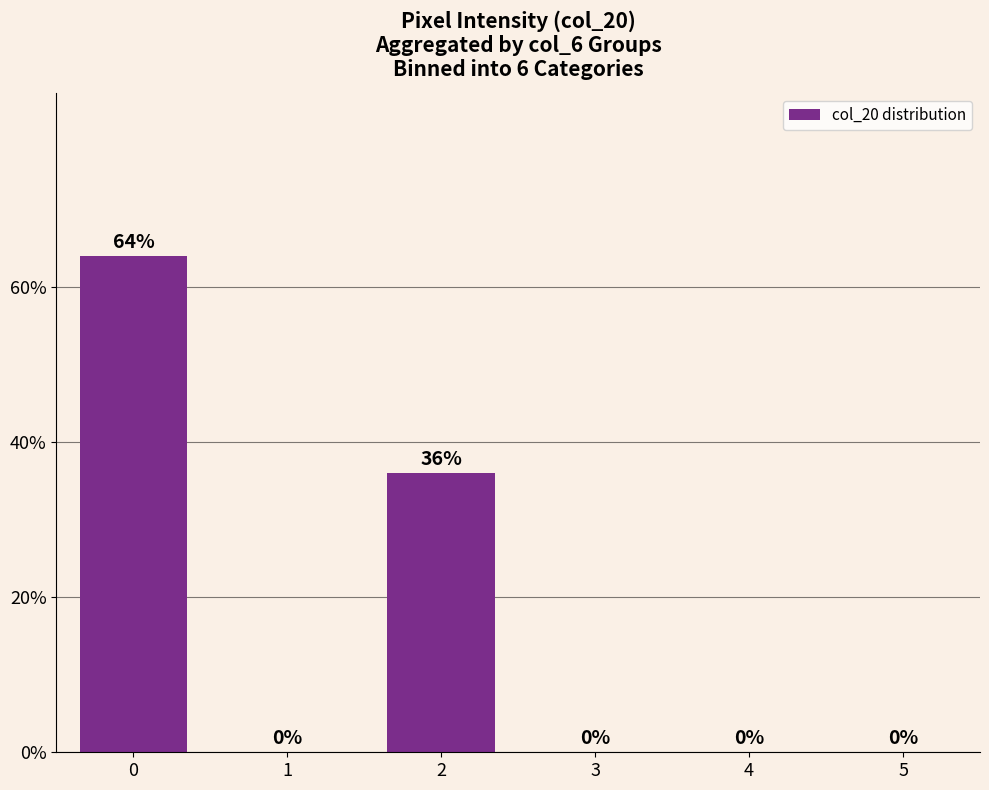

List the labels in order of value, smallest first.

1, 3, 4, 5, 2, 0